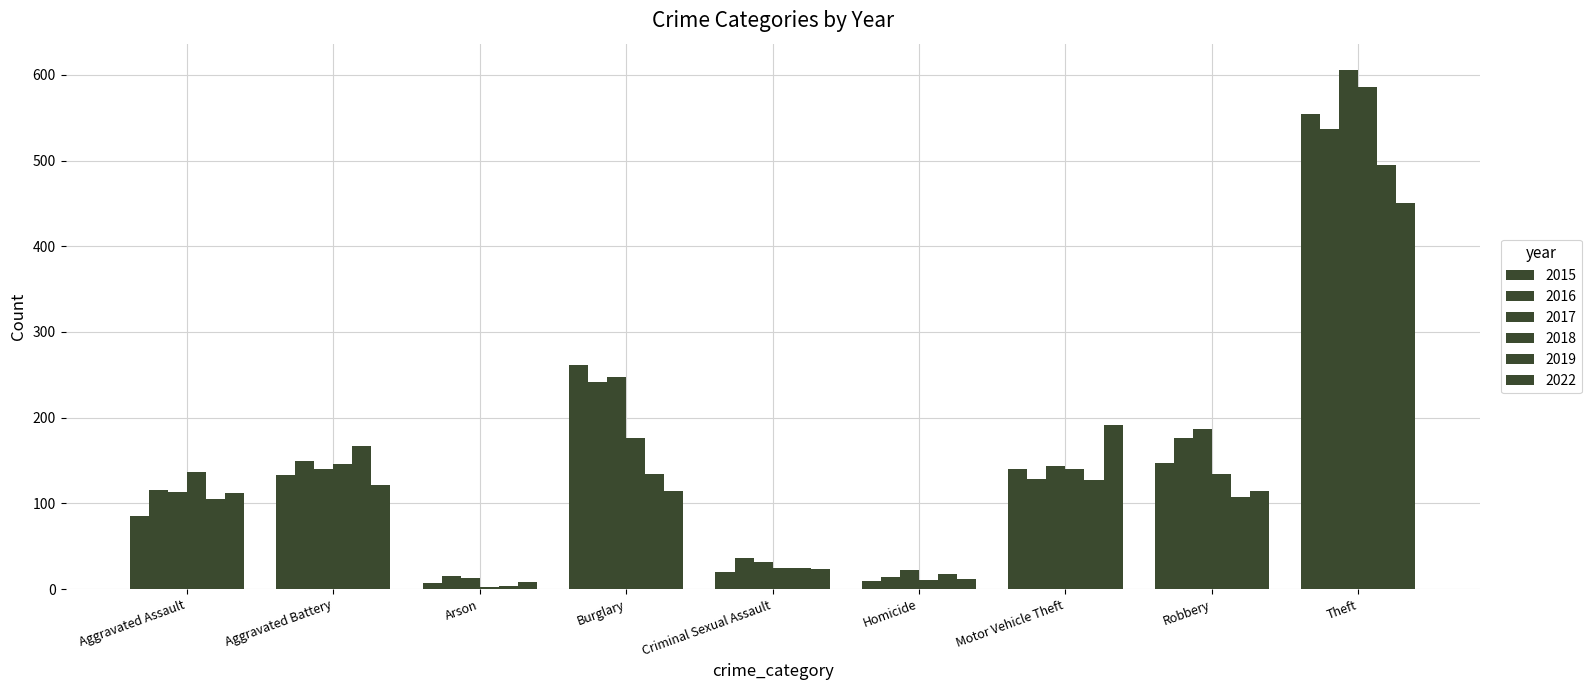

Count the number of categories in the chart.

9